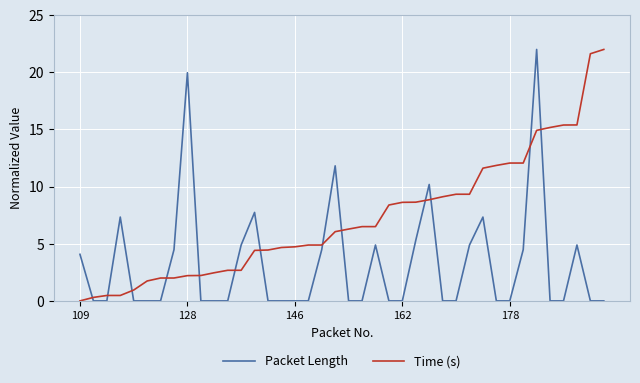

Which series has the largest total across all categories?

Time (s)